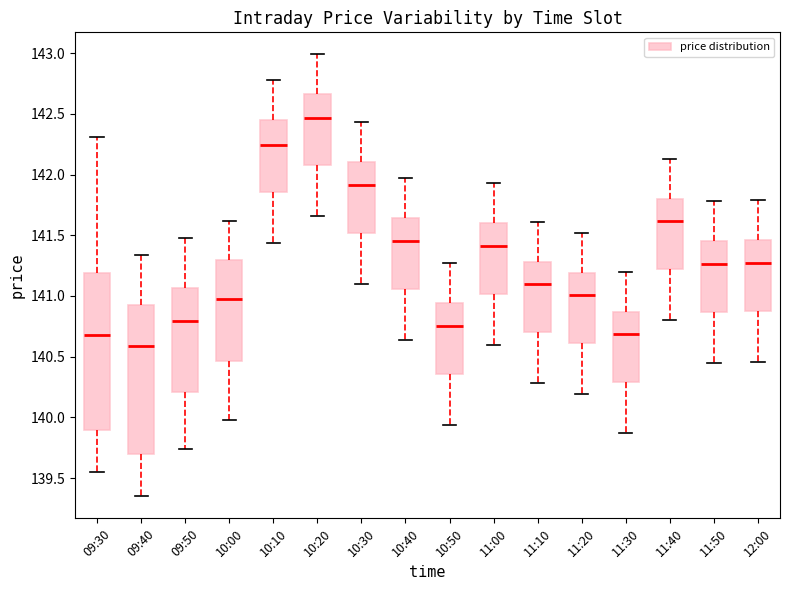

Which box is the tallest, from its lower edge to its upper edge?

09:30